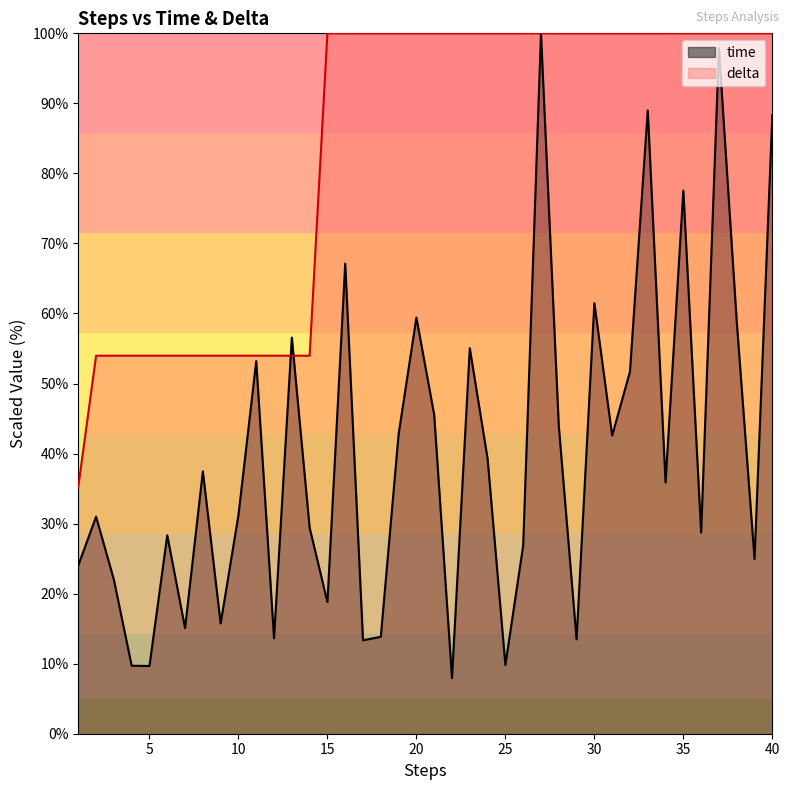

Between 16 and 17, which is larger?

16